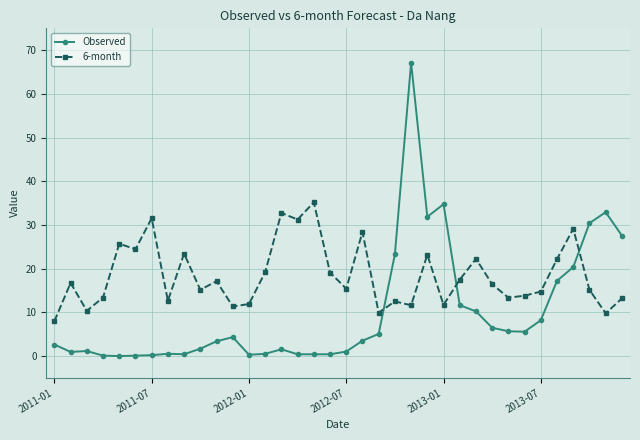

After their last crossing, which series has the higher values: Observed or 6-month?

Observed